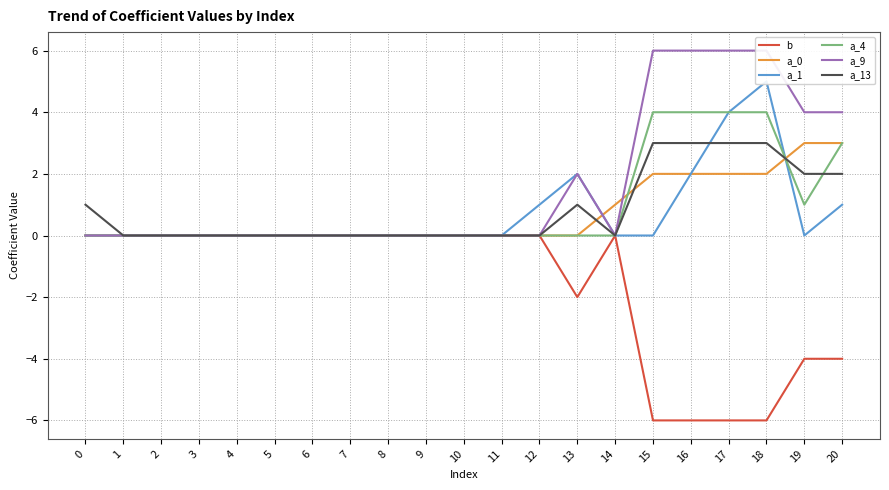

At how many categories does at least one series exceed 0?

10